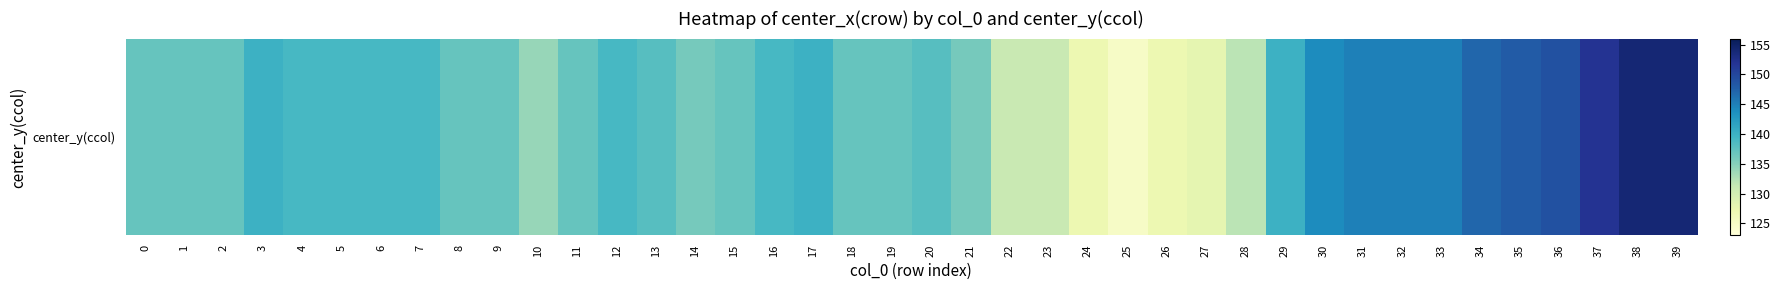

Where is the data nearest to the value 139?

4